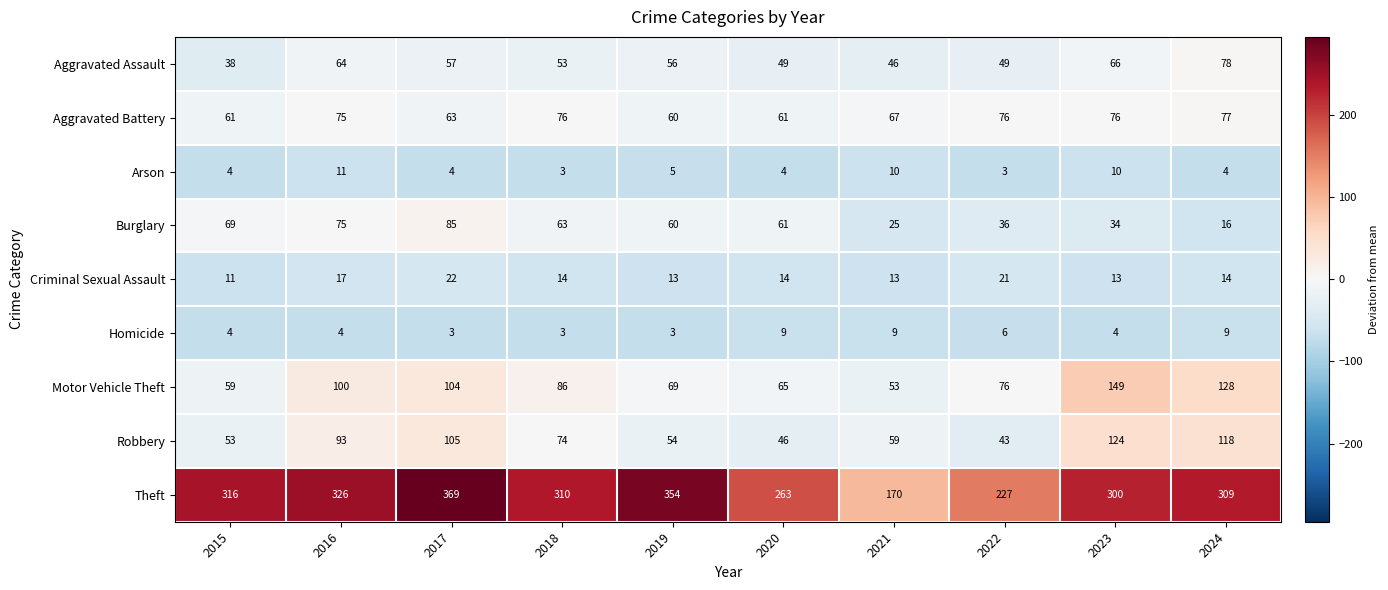

How many values in the Burglary series are below 61?

5